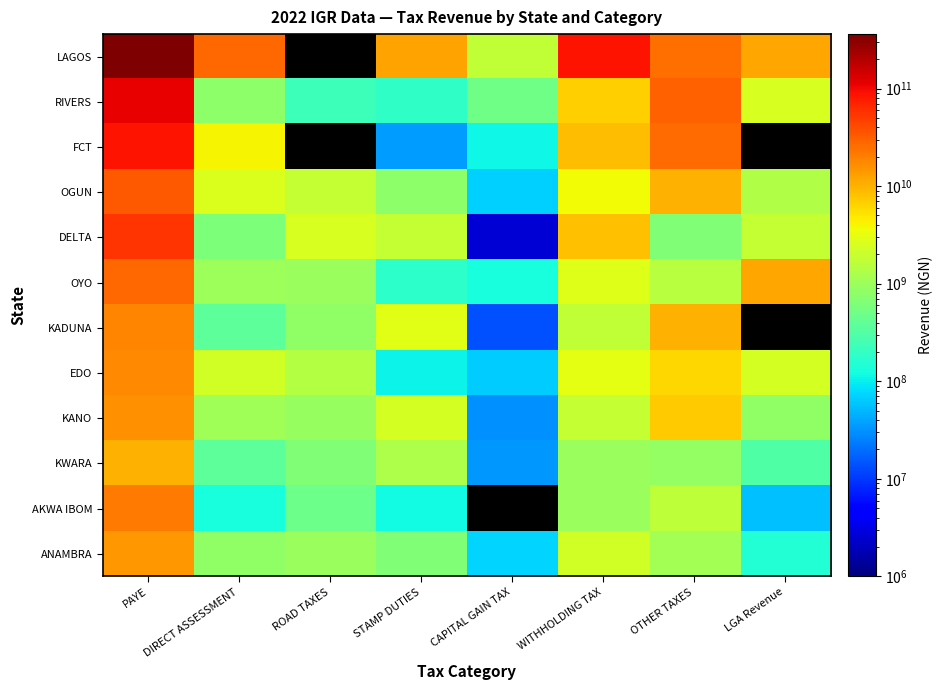

What is the difference between the KADUNA values at OTHER TAXES and DIRECT ASSESSMENT?

9573267419.5